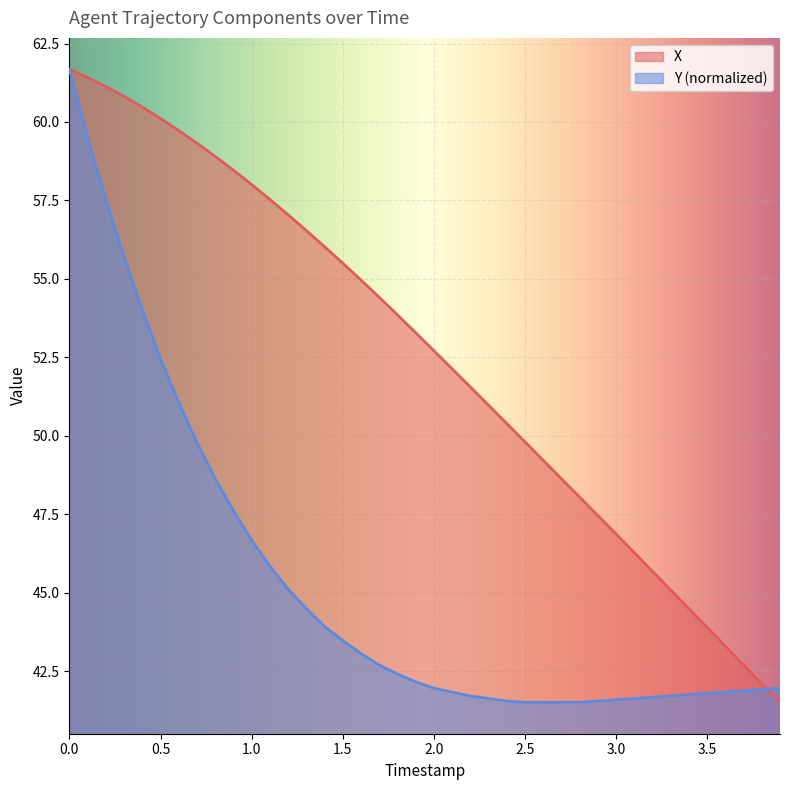

The value of Y at 2.0 is 42.0. True or false?

True